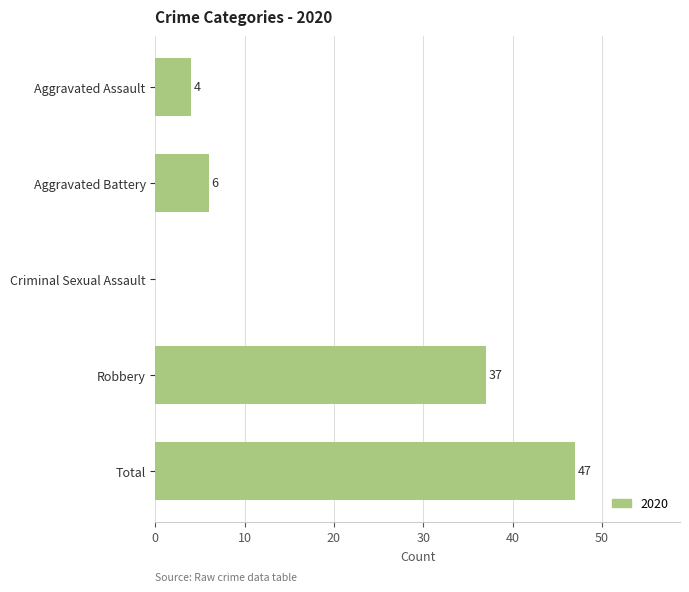

What is the sum of all values?

94